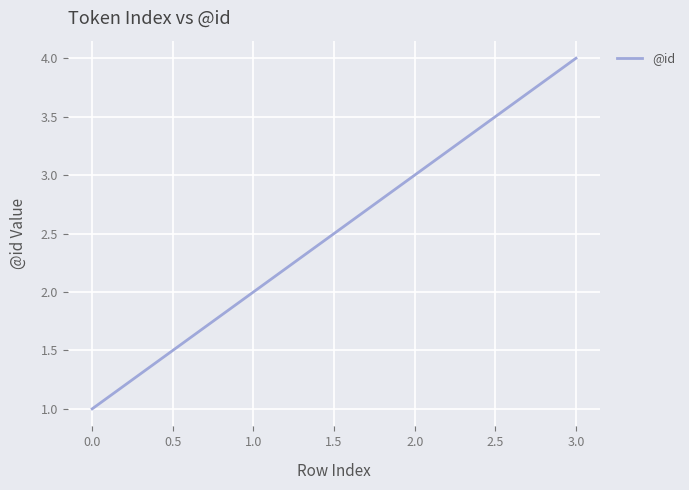

What is the change in value from 1.0 to 2.0?

+1